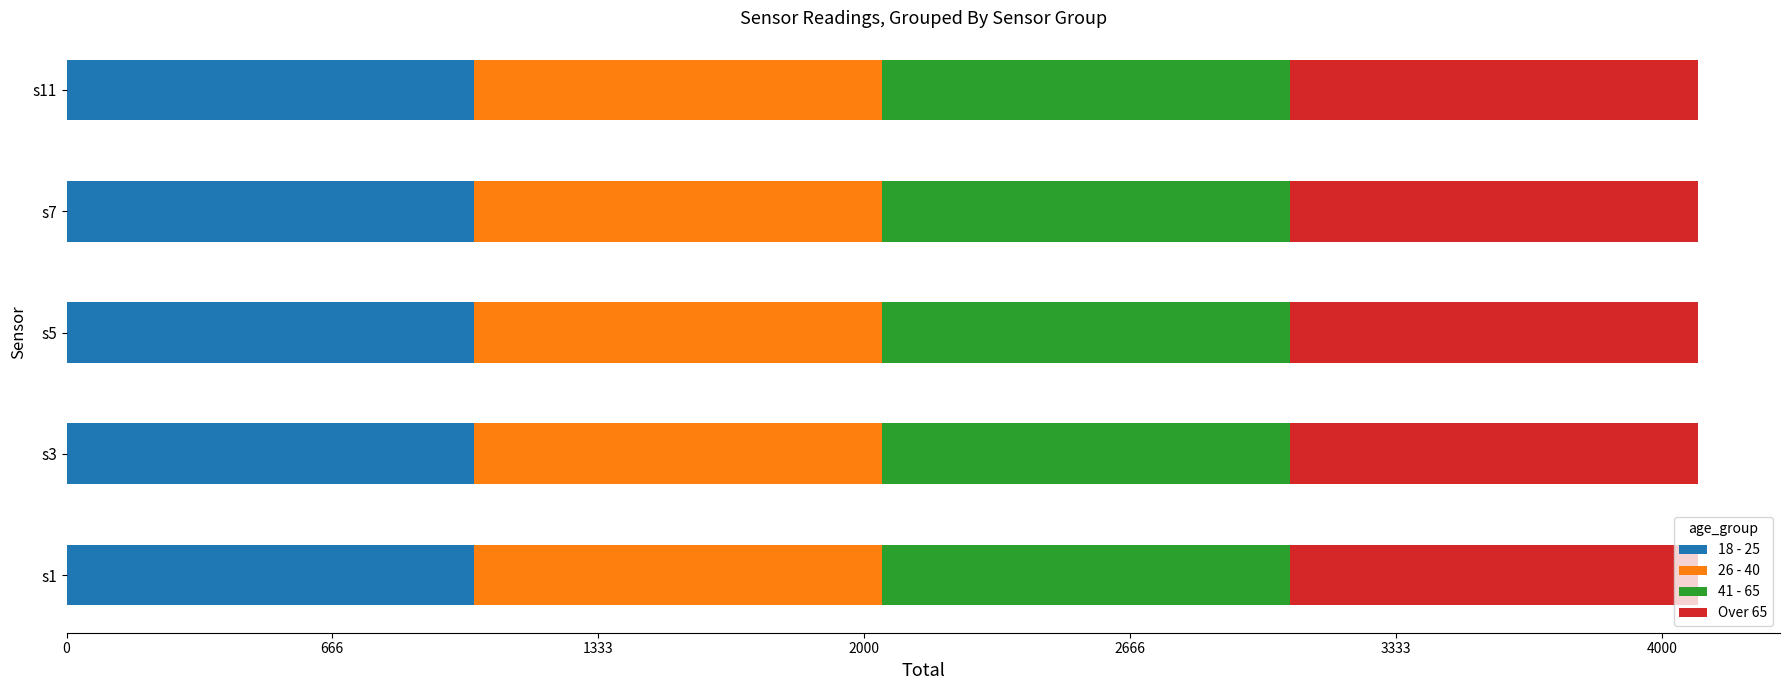

What is the total value across all series at s5?

4092